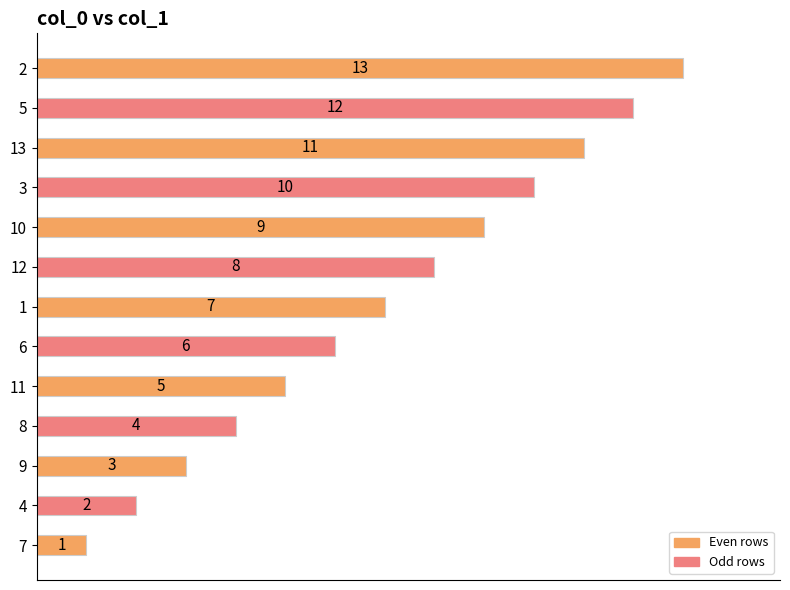

What is the difference between the maximum and second lowest values?

11